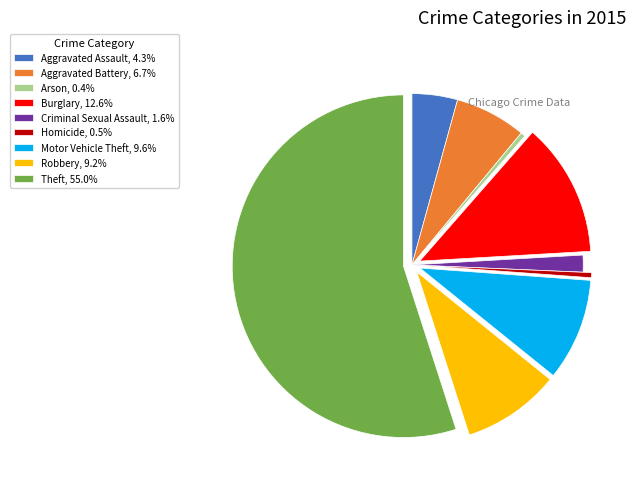

Is there a majority slice in this chart?

Yes